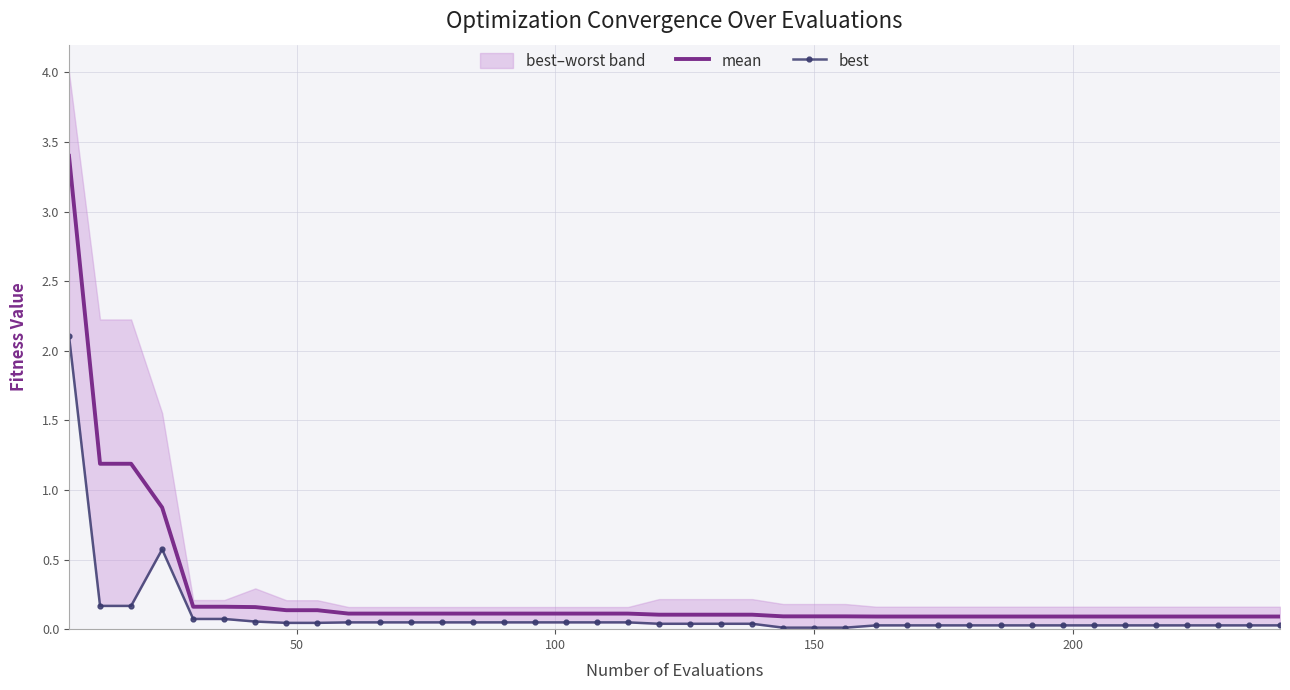

True or false: mean and best cross at least once.

False